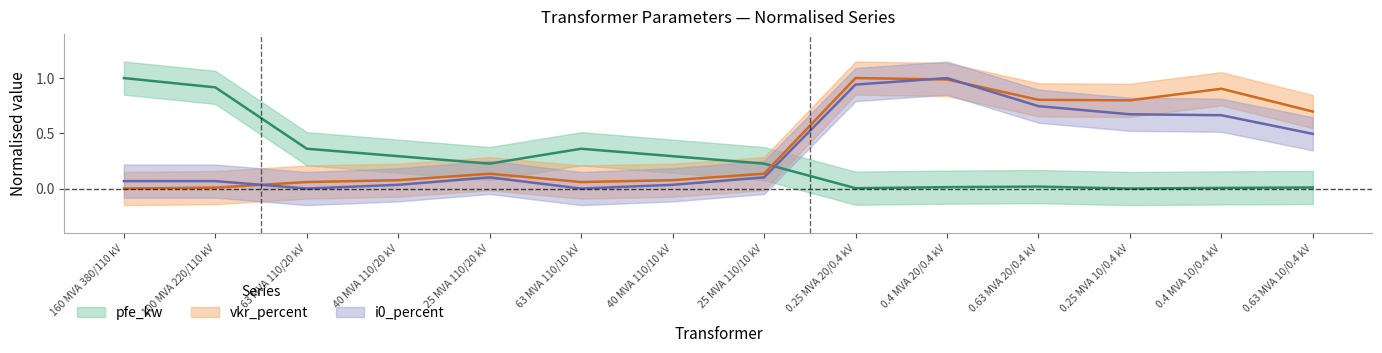

Which series has the widest spread of values?

pfe_kw